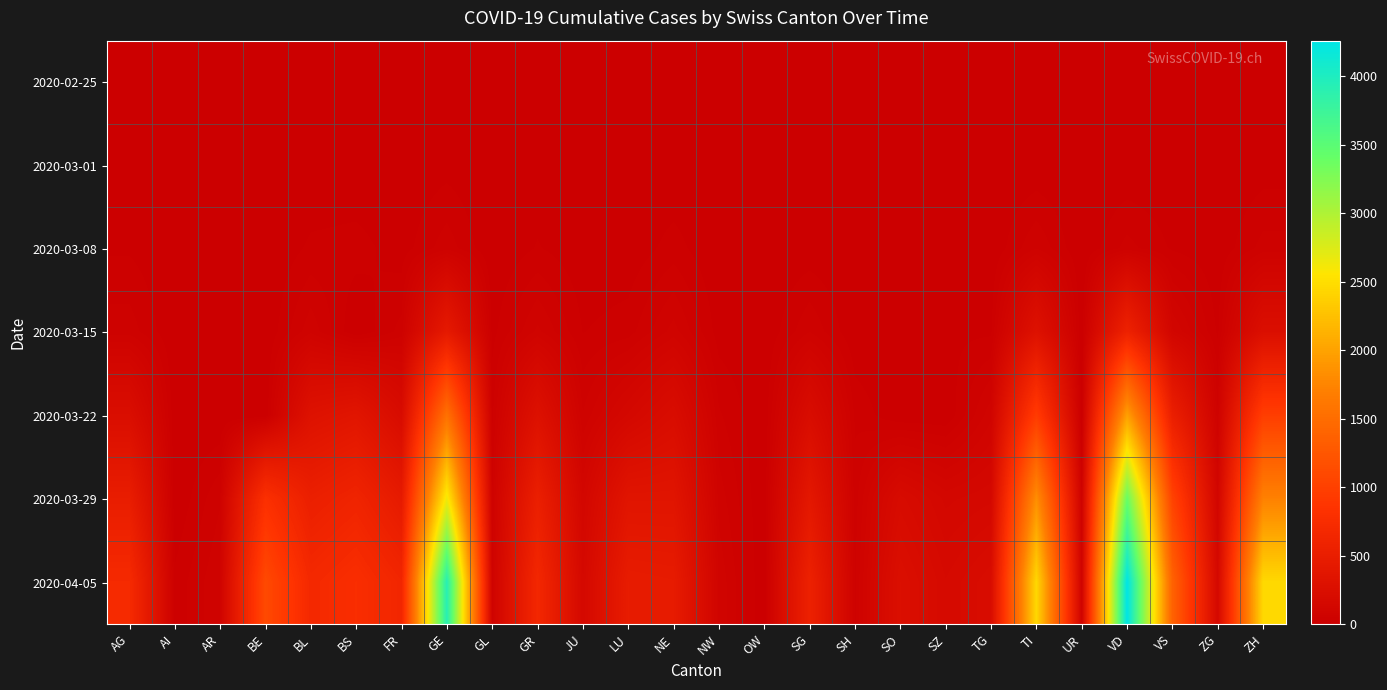

At how many categories does at least one series exceed 4112?

1